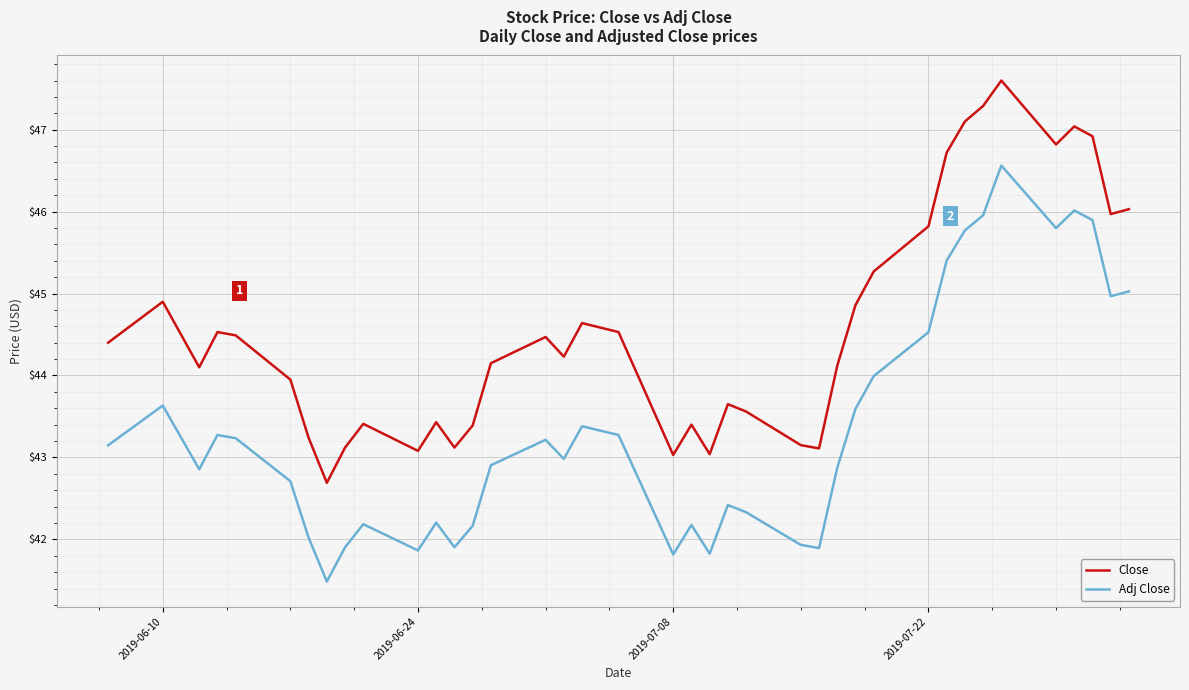

Which series has the largest total across all categories?

Close